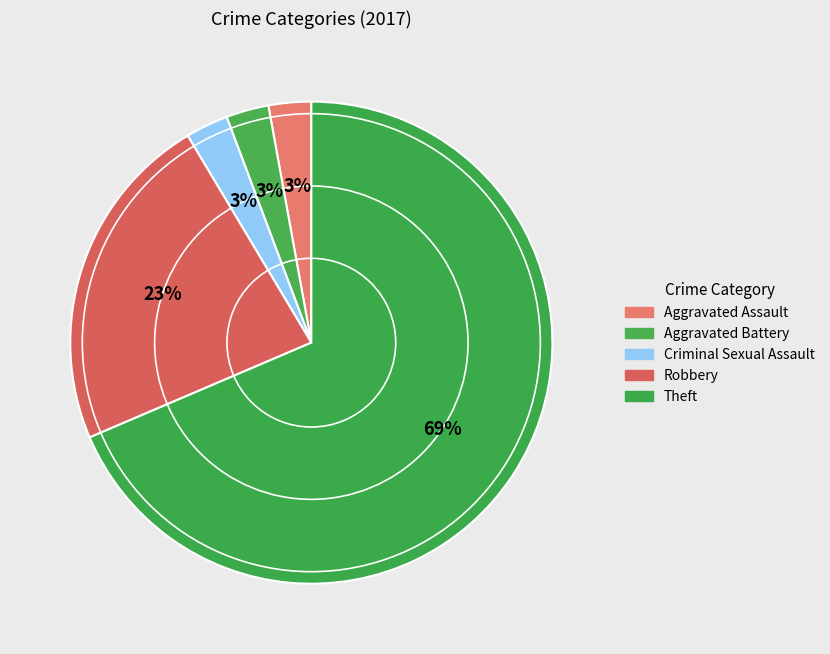

How many segments does this pie chart have?

5